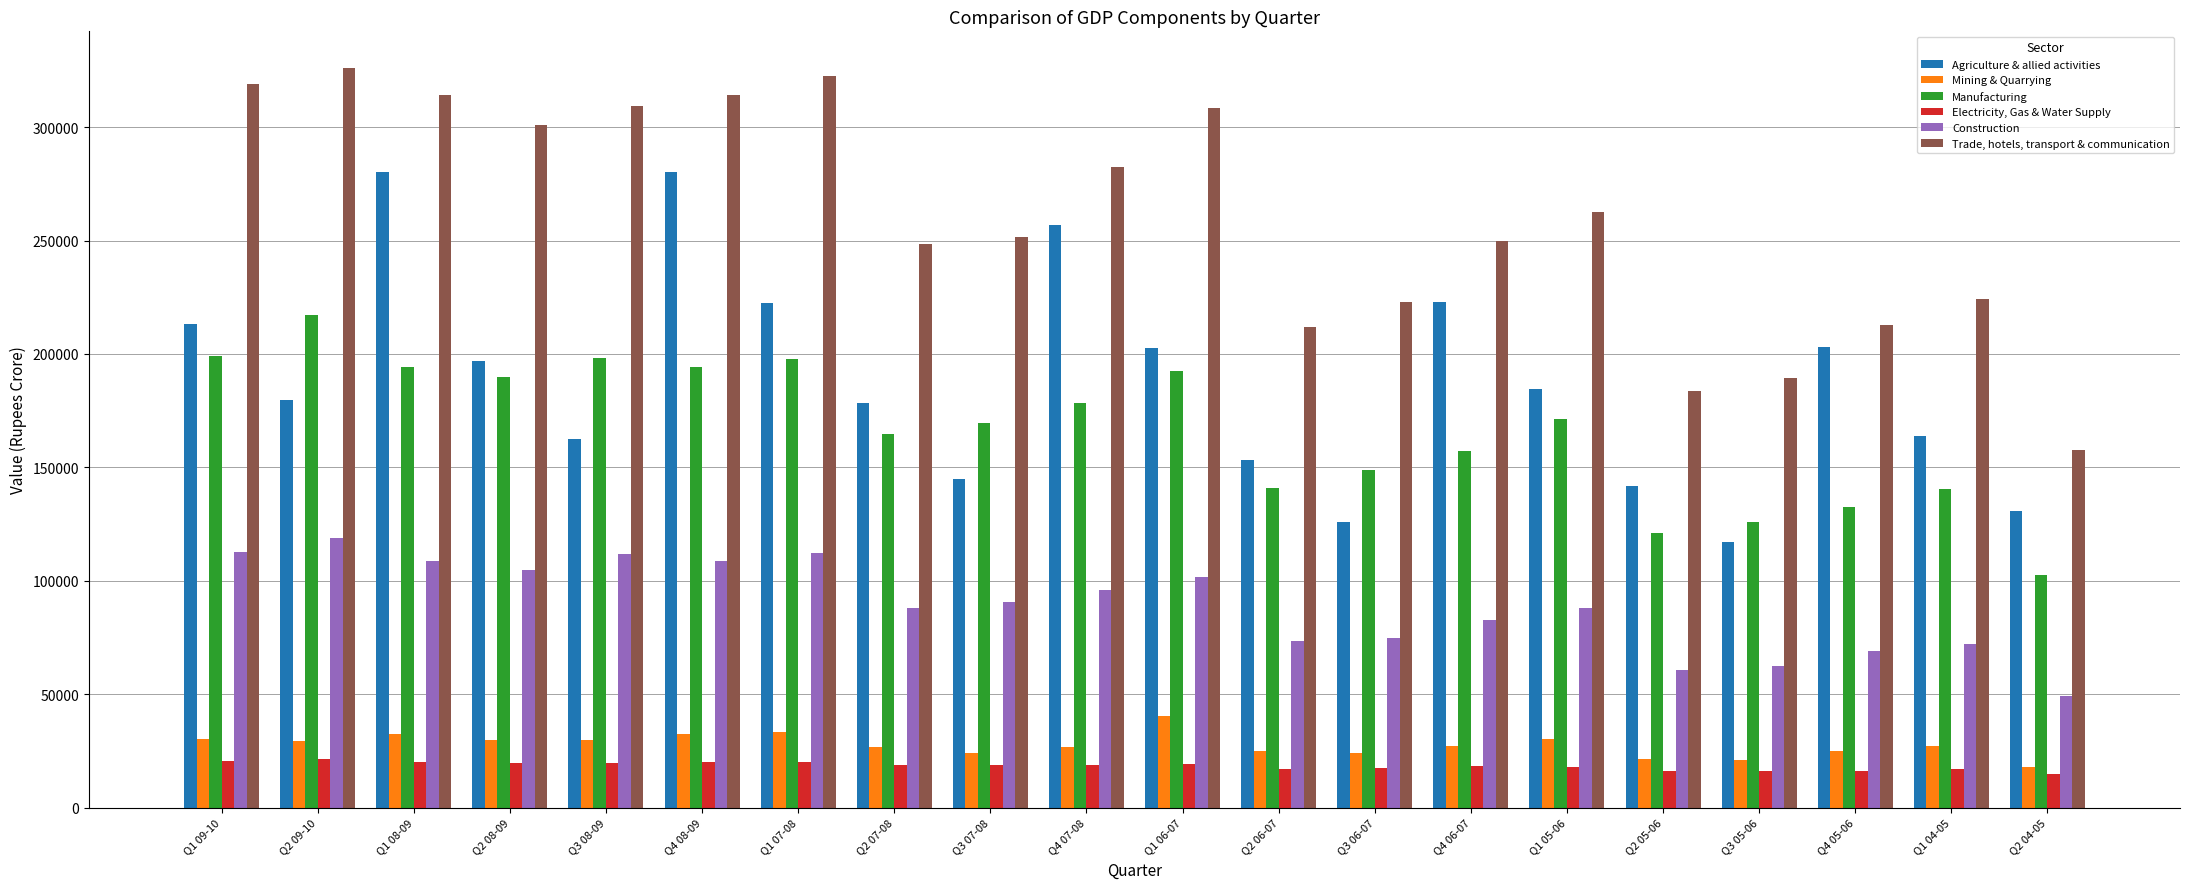

What is the average value of the Trade, hotels, transport & communication series?

260569